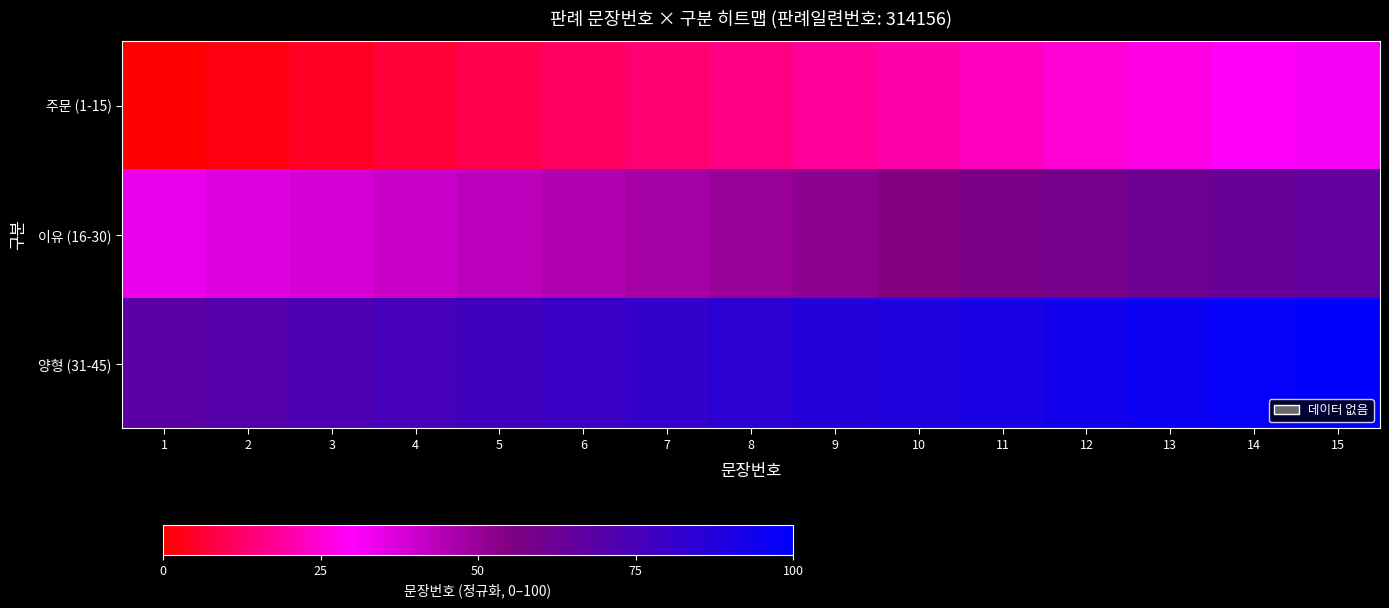

Which has a higher value, 8 or 4?

8